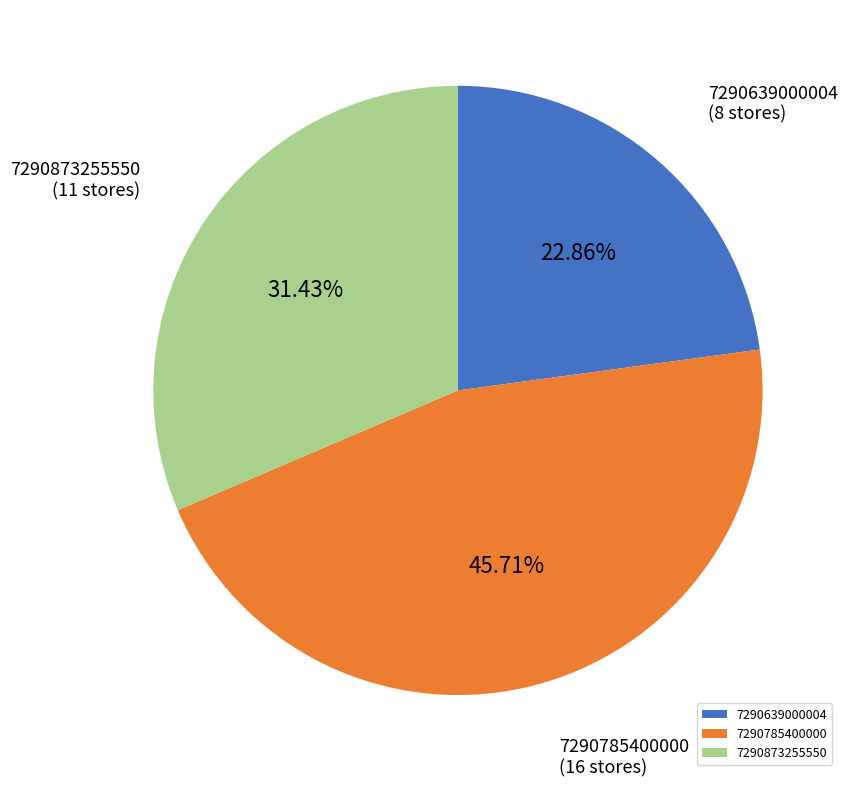

Combined, what portion of the pie is 7290785400000 and 7290873255550?

77.1%